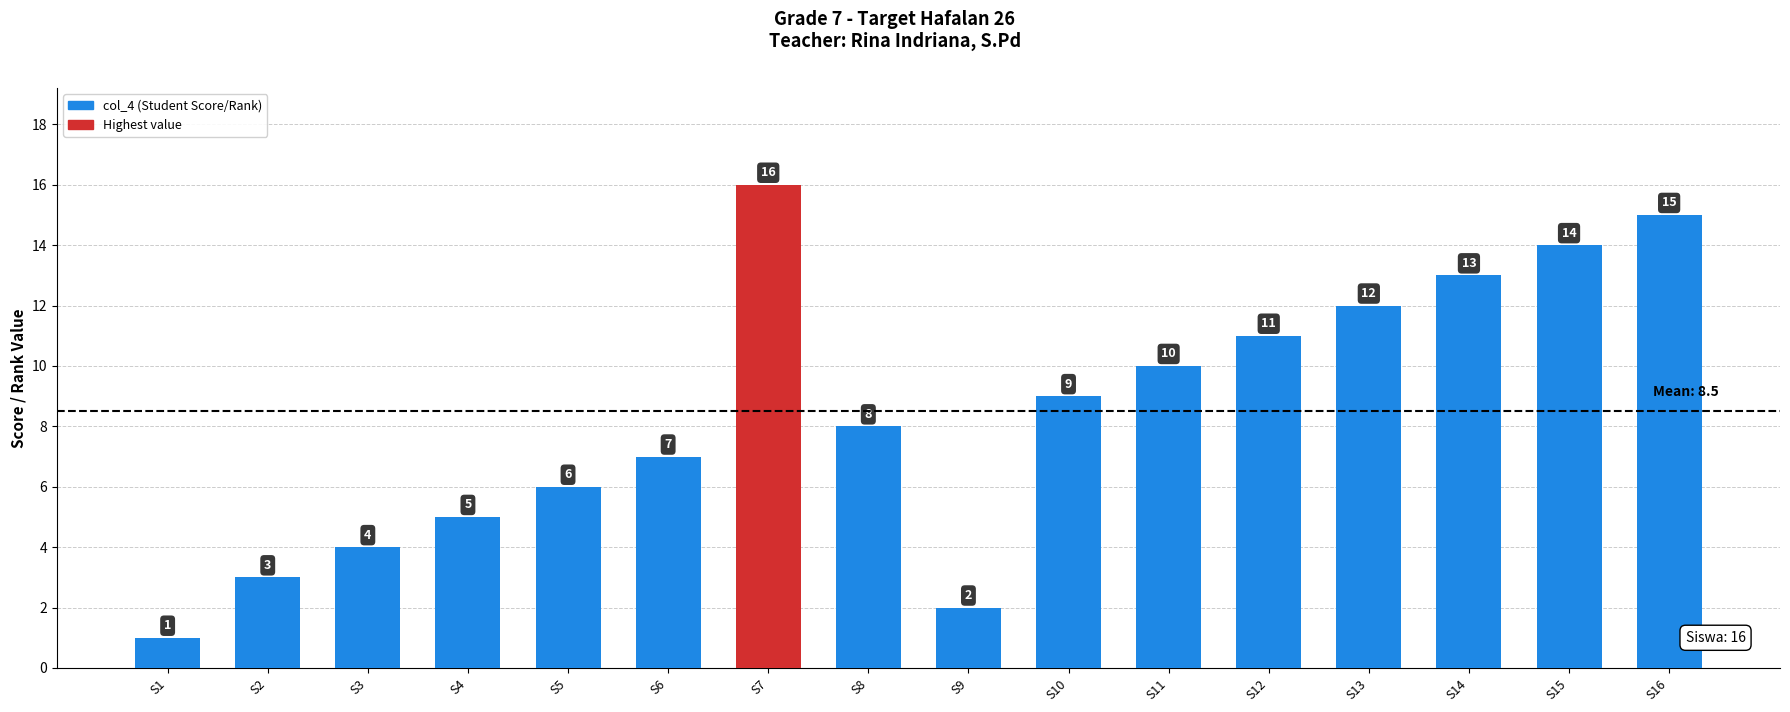

Which category has the highest value across all series?

S7